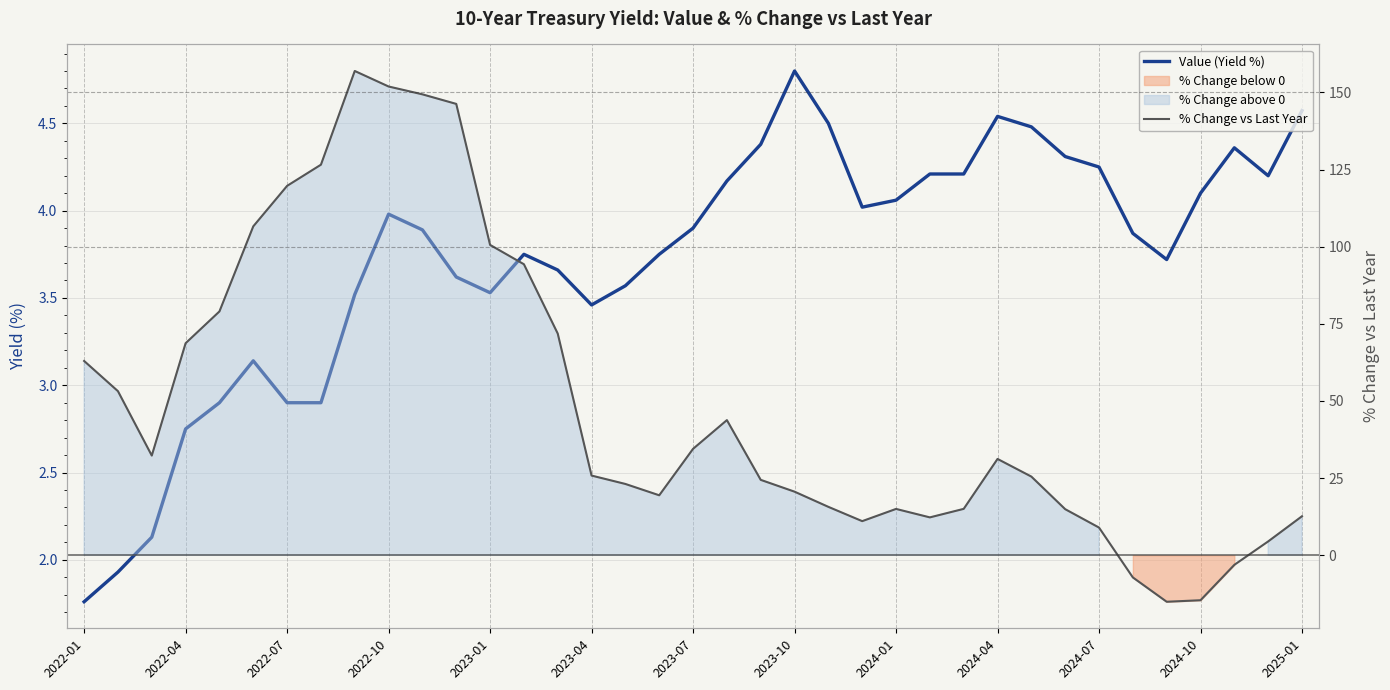

Which series has the largest total across all categories?

% Change vs Last Year